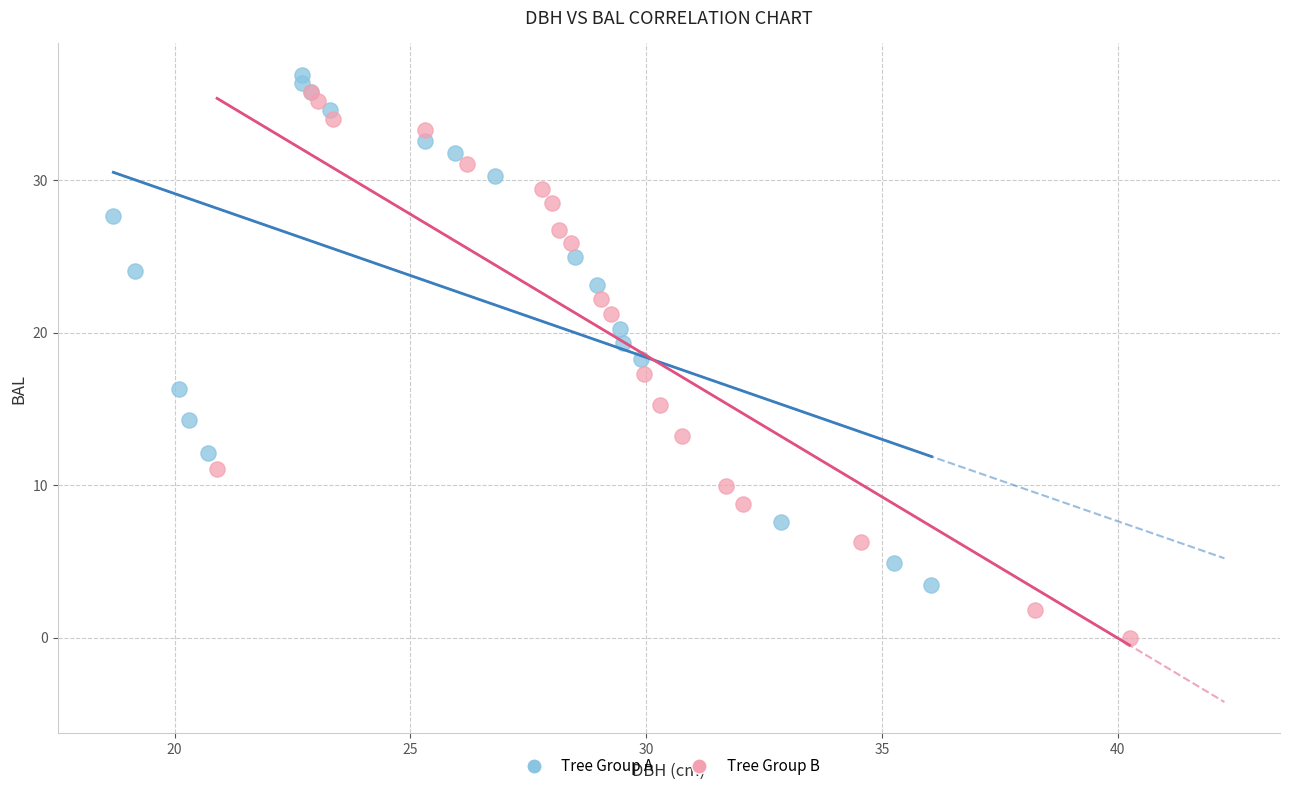

Which series reaches the minimum Y coordinate?

Tree Group B